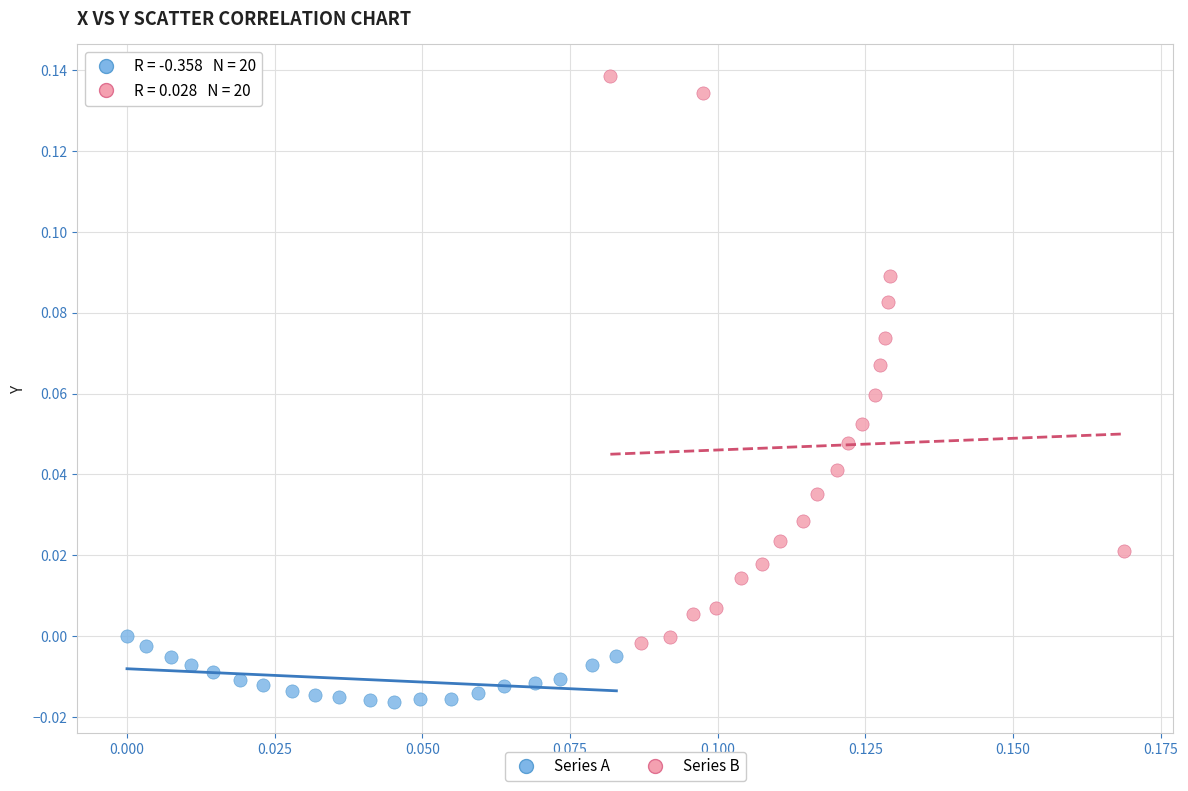

Which series reaches the maximum Y coordinate?

Series B